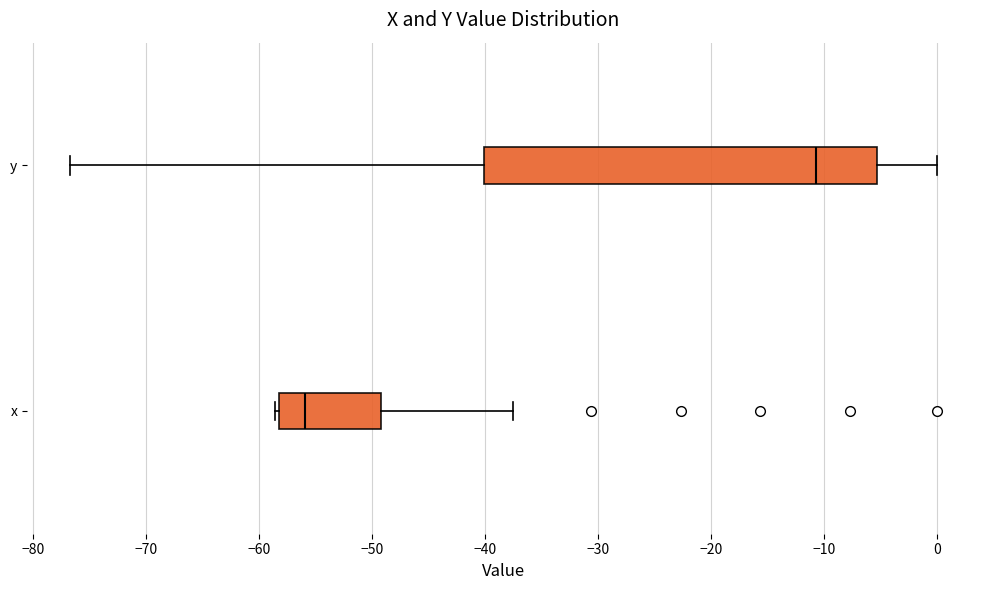

Which box has the furthest to the right median line?

y